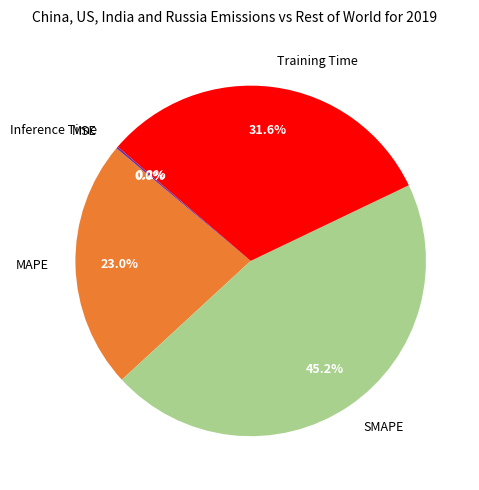

To the nearest percent, what is the average slice percentage?

20%